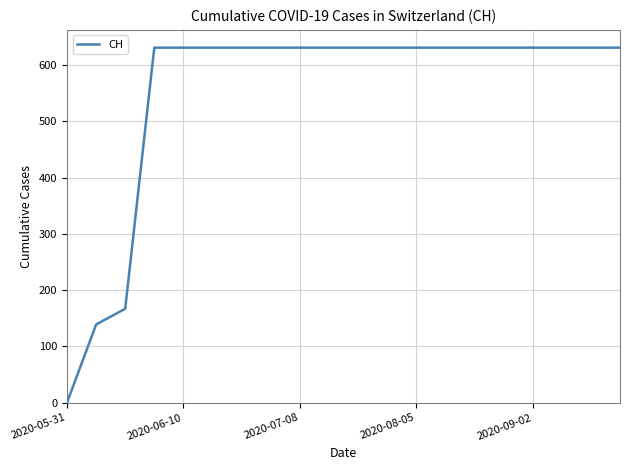

What is the difference between the maximum and minimum values?

631